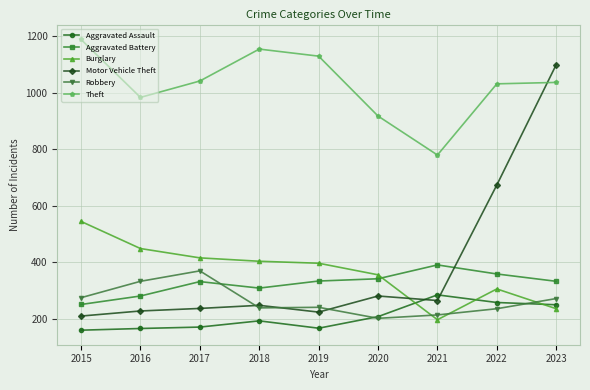

Does the chart display data point markers on the line(s)?

Yes